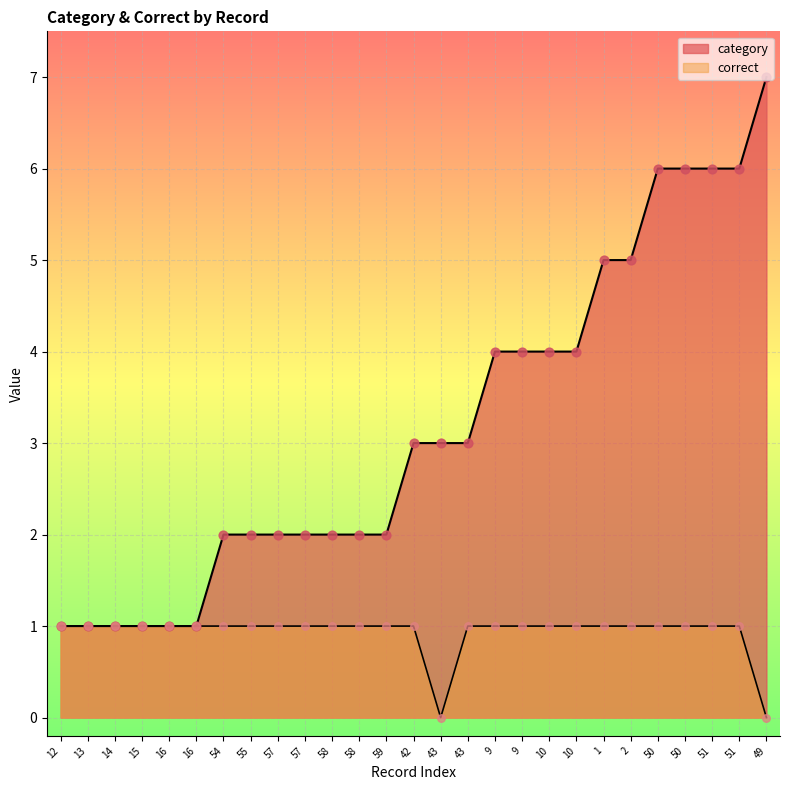

Which series contains the highest Y value?

category